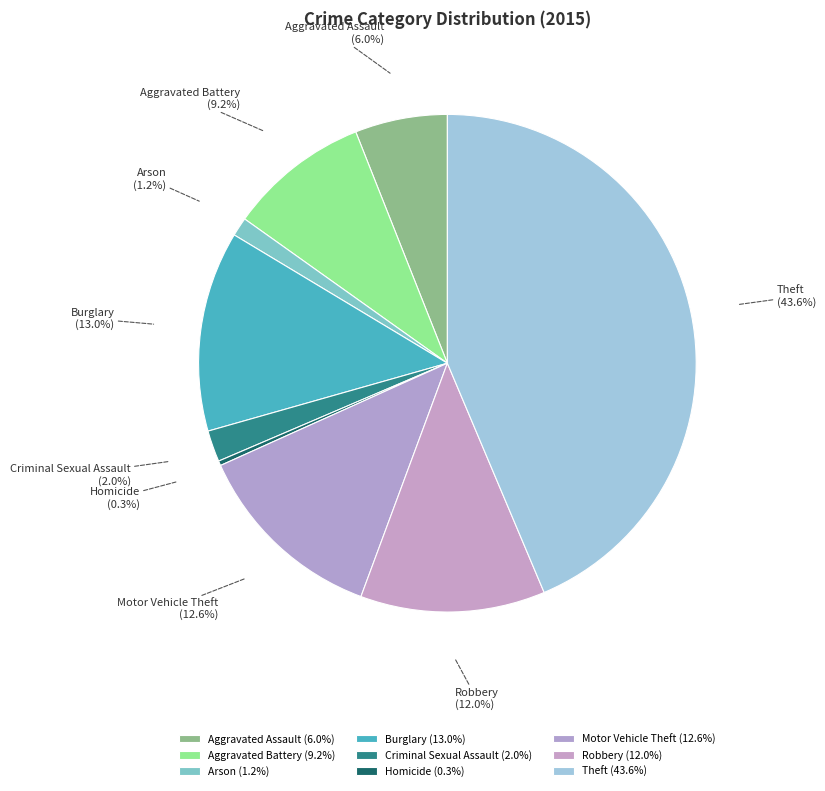

What percentage is NOT represented by Motor Vehicle Theft?

87.4%